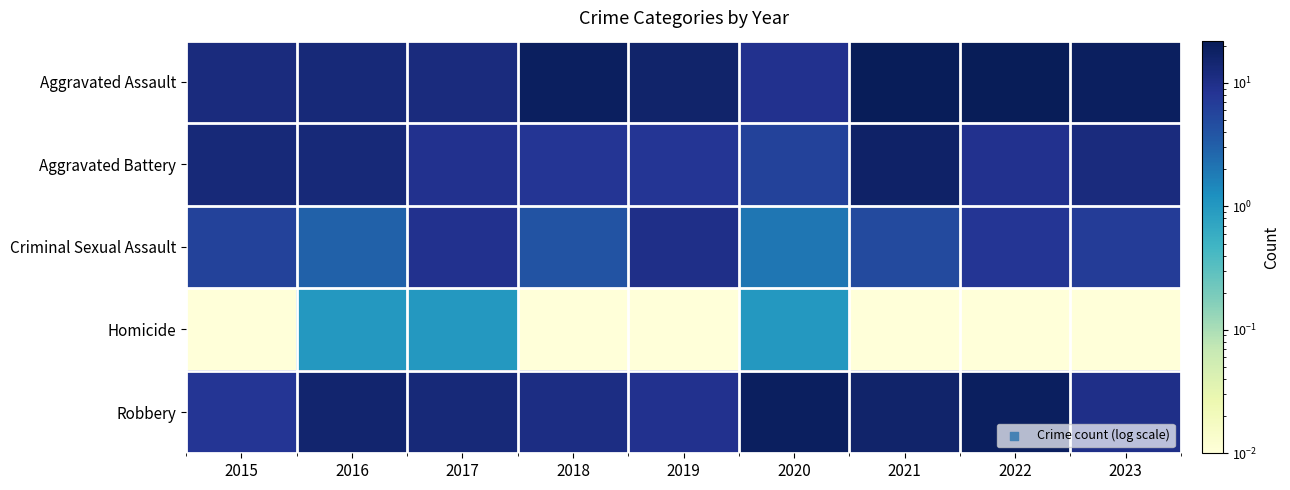

At which category does the chart reach its minimum across all series?

2015